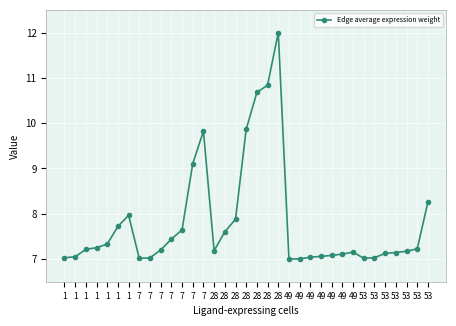

Count the number of data series in this chart.

1